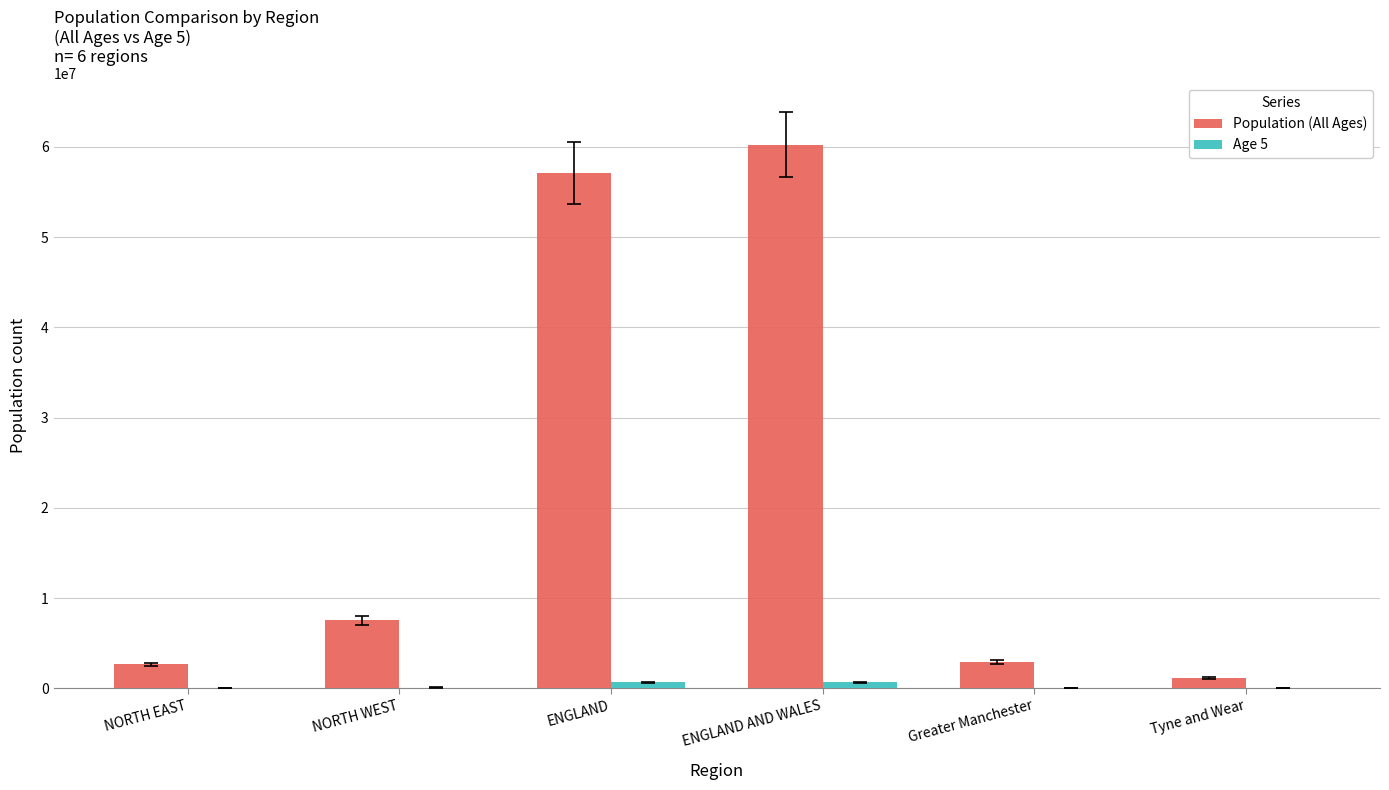

Which category has the highest value across all series?

ENGLAND AND WALES